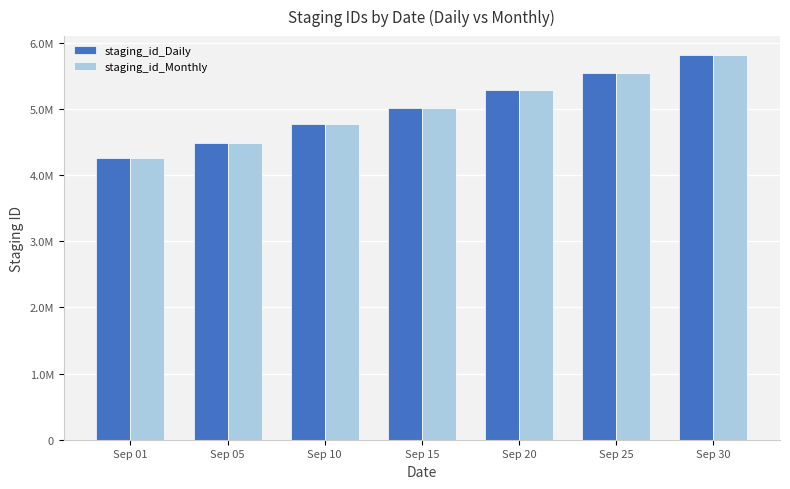

Between Sep 20 and Sep 30, which is larger?

Sep 30